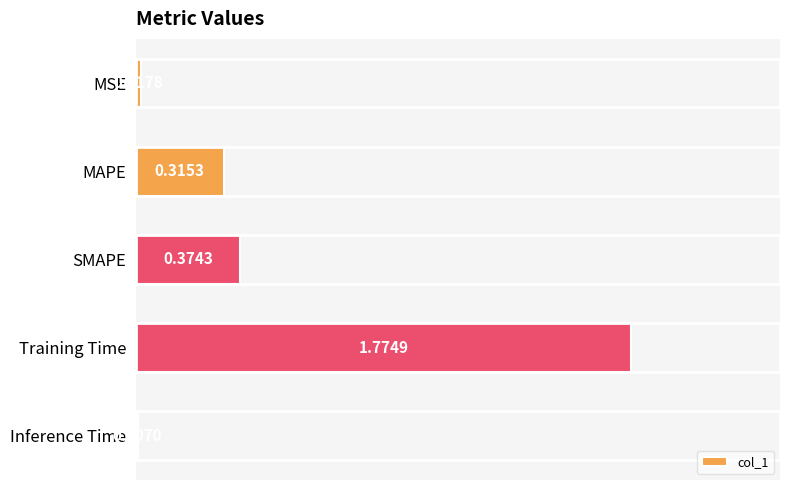

What is the sum of all values?

2.5